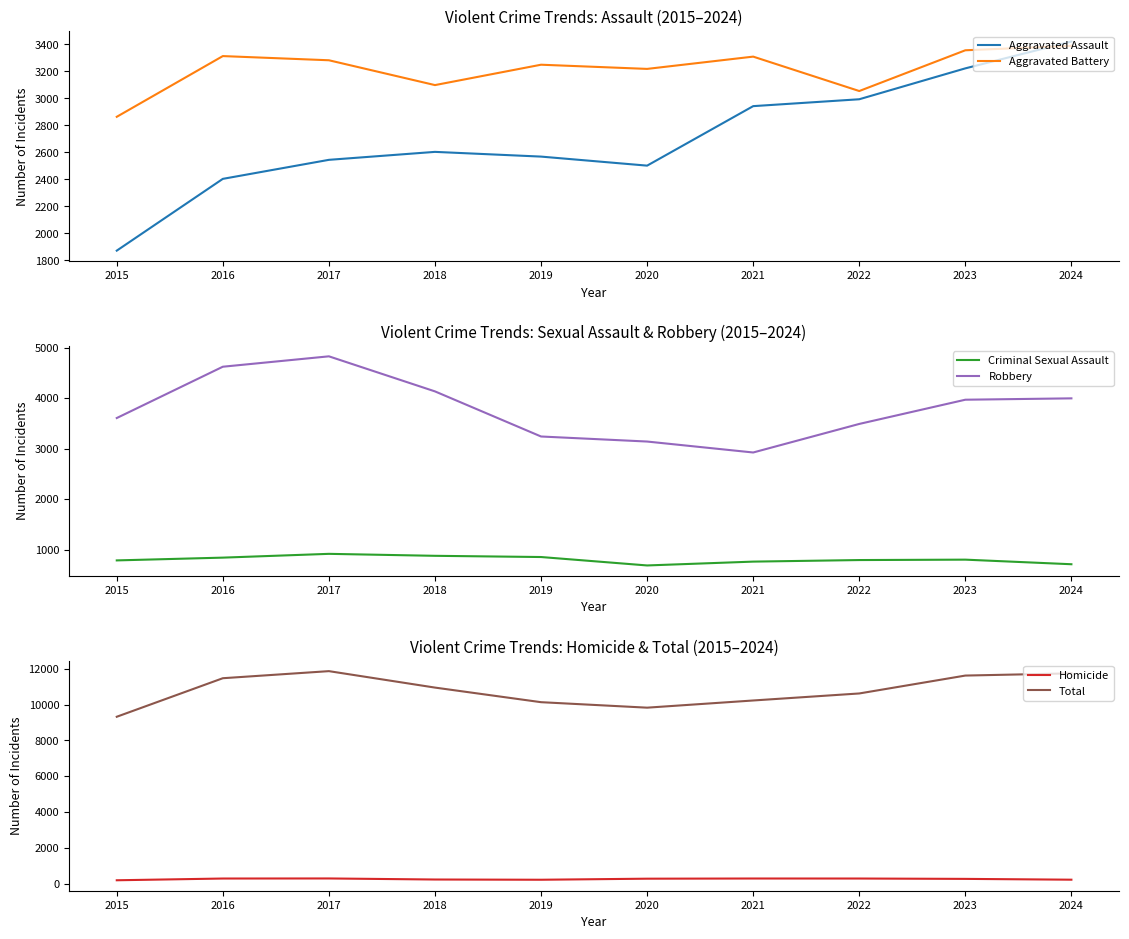

Which category has the lowest value across all series?

2015